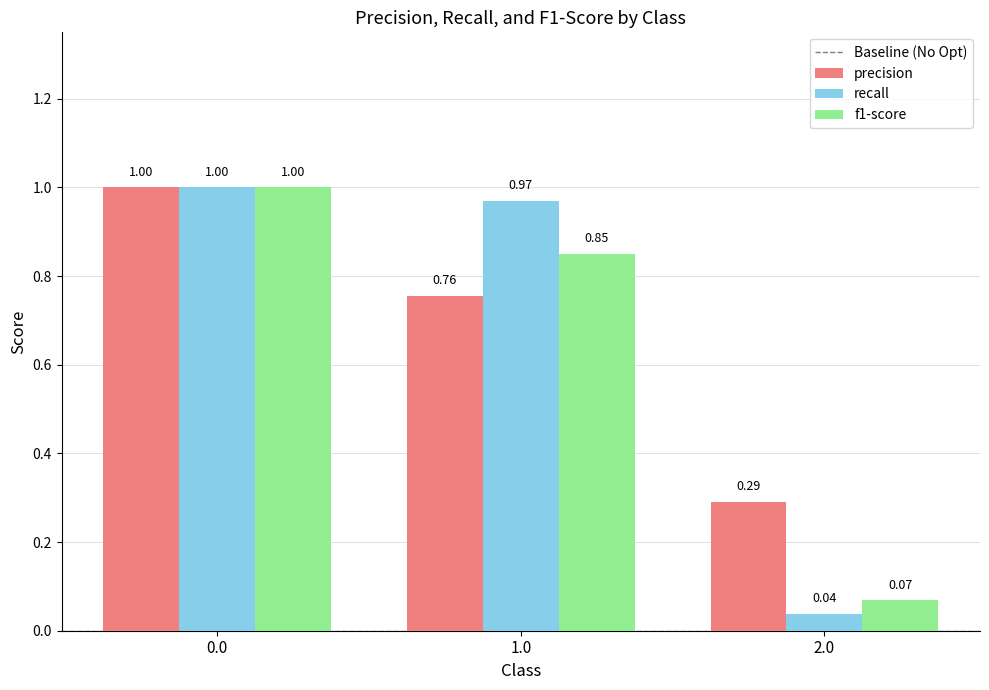

Where is f1-score nearest to the value 0?

2.0